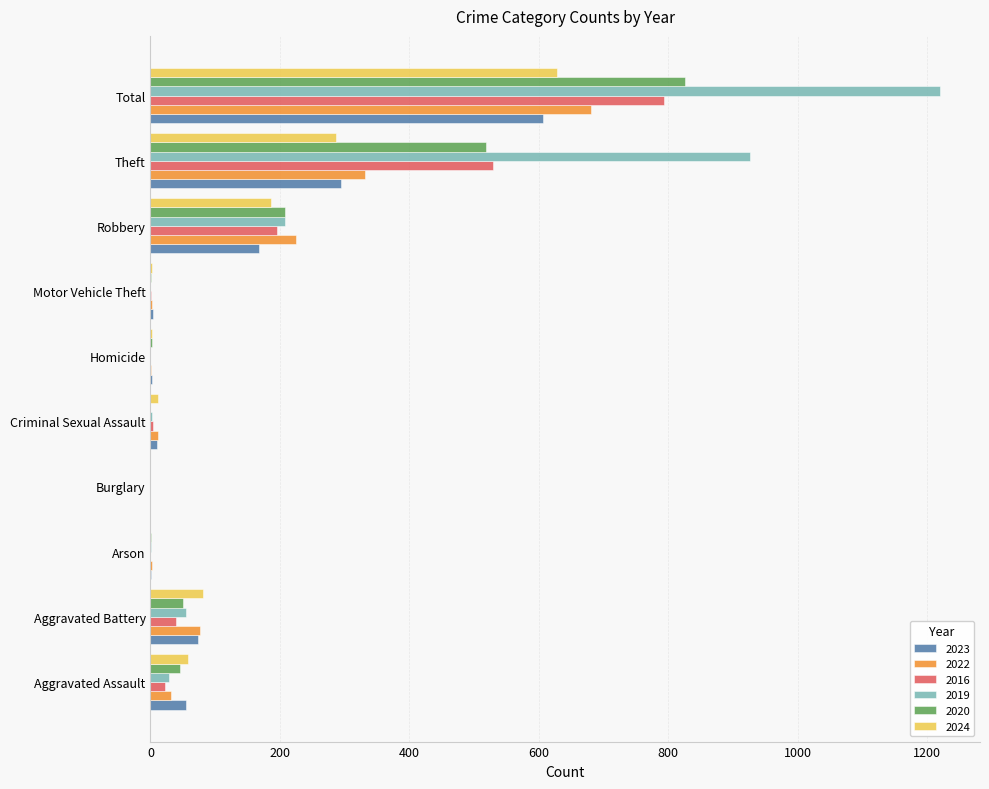

Count the number of categories in the chart.

10